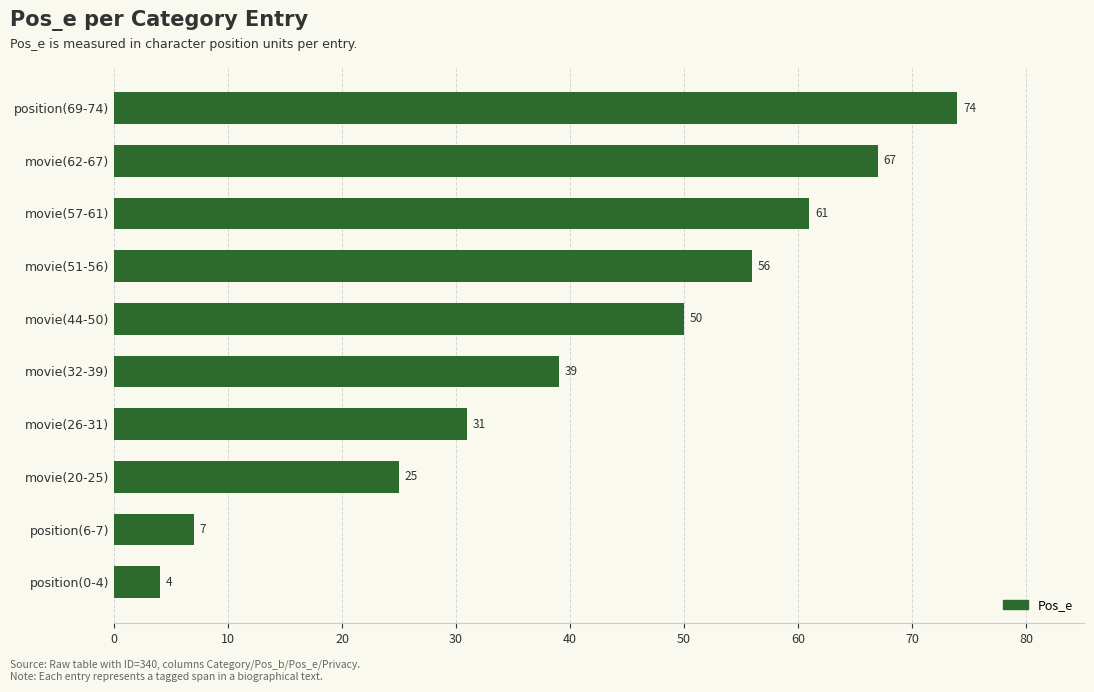

Approximately how many times larger is the value at movie(44-50) compared to position(0-4)?

12.5